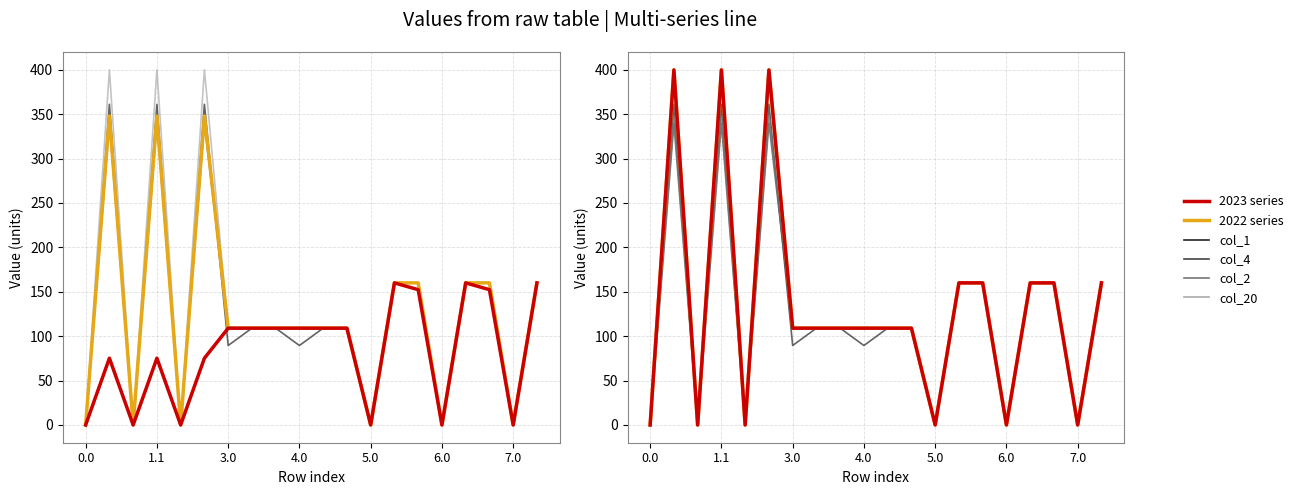

True or false: 2023 series and 2022 series intersect in this chart.

False